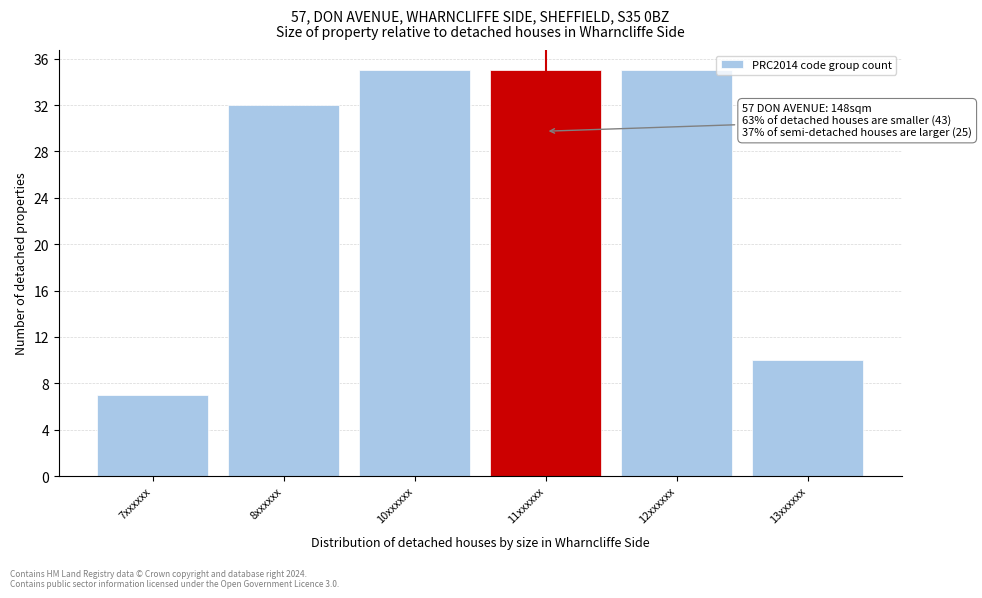

Reading right to left, what are all the values shown in this chart?

13xxxxxx=10	12xxxxxx=35	11xxxxxx=35	10xxxxxx=35	8xxxxxx=32	7xxxxxx=7